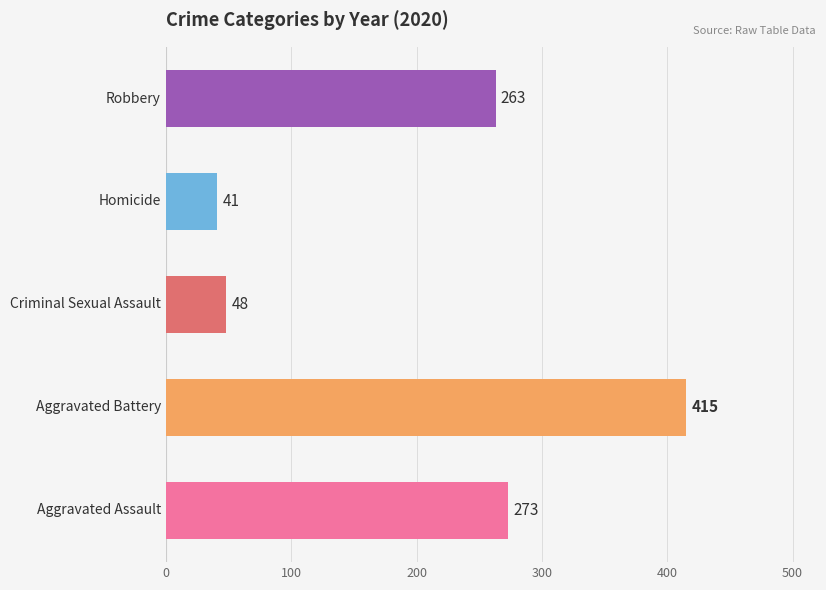

What is the sum of all values?

1040